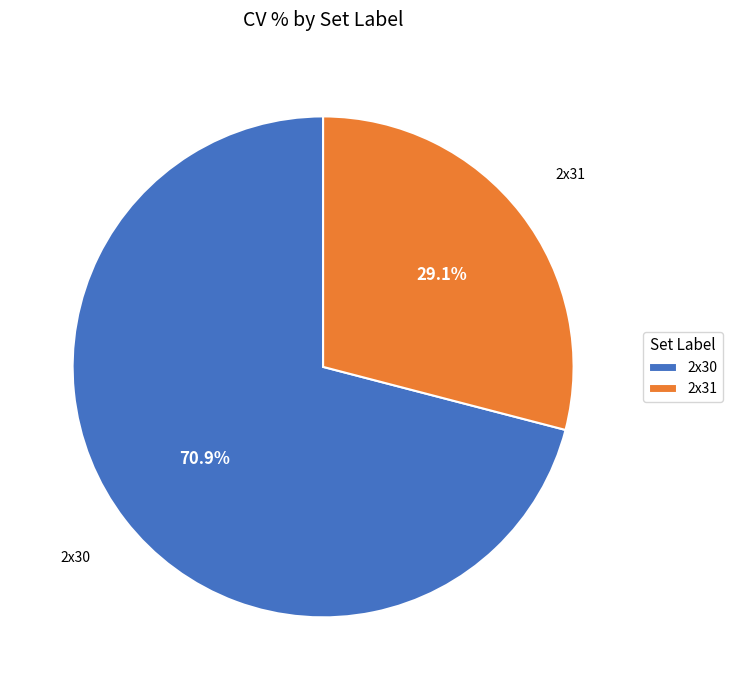

What is the smallest slice in the pie chart?

2x31